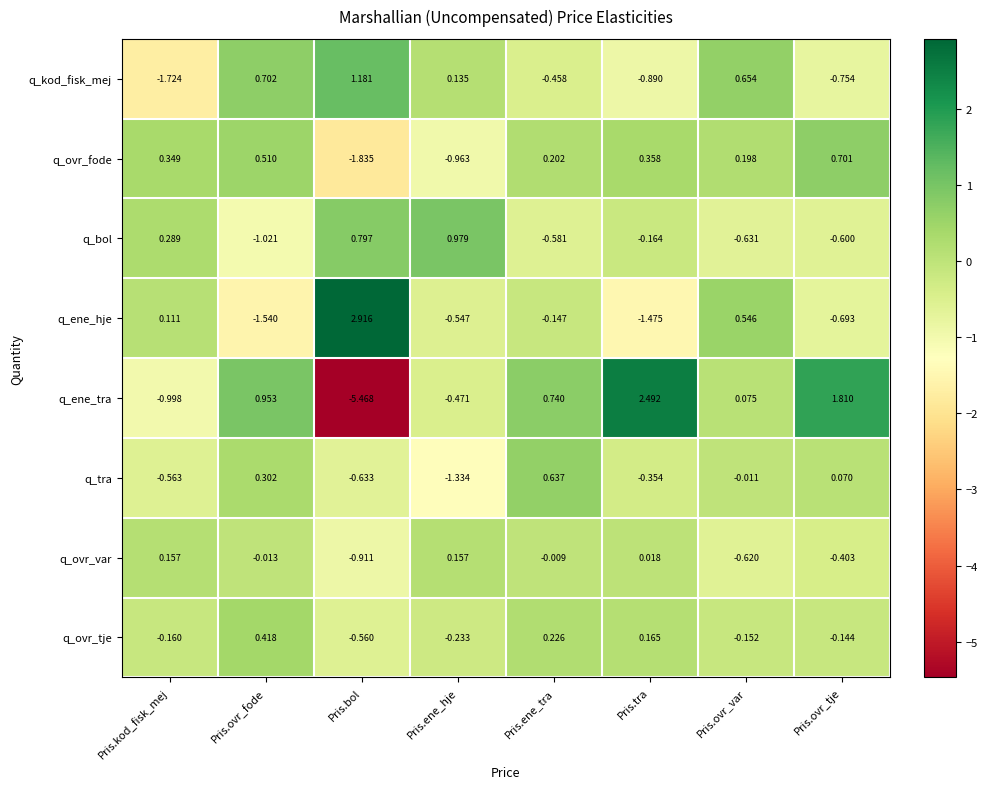

Which series has the largest total across all categories?

q_ovr_tje